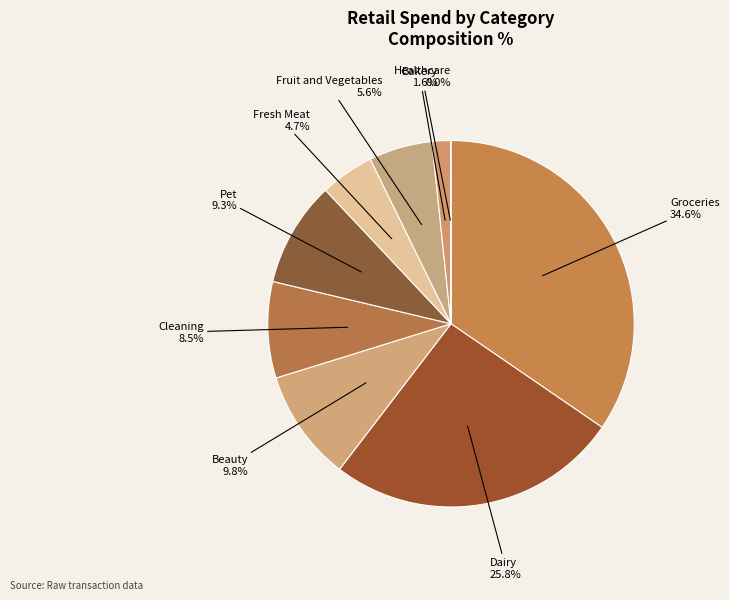

Between Pet and Groceries, which is larger?

Groceries